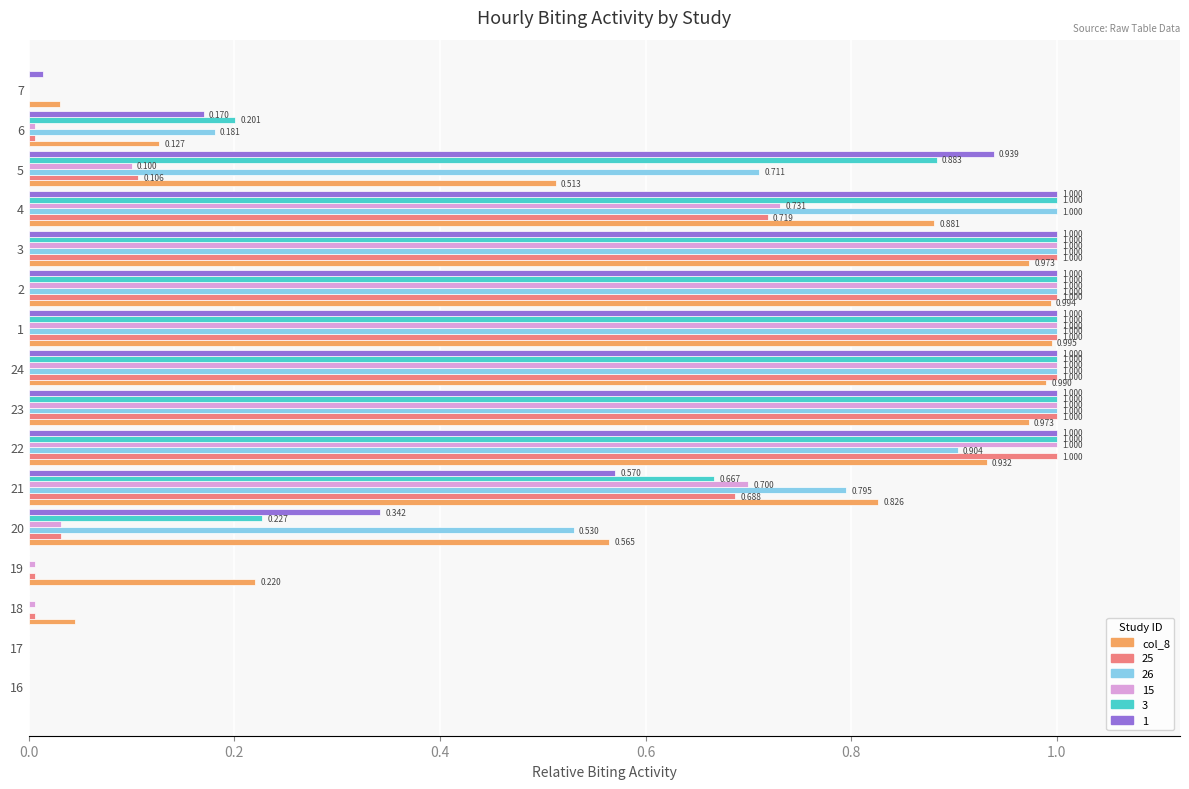

Is the value of 1 at 20 greater than the value of 3 at 18?

Yes